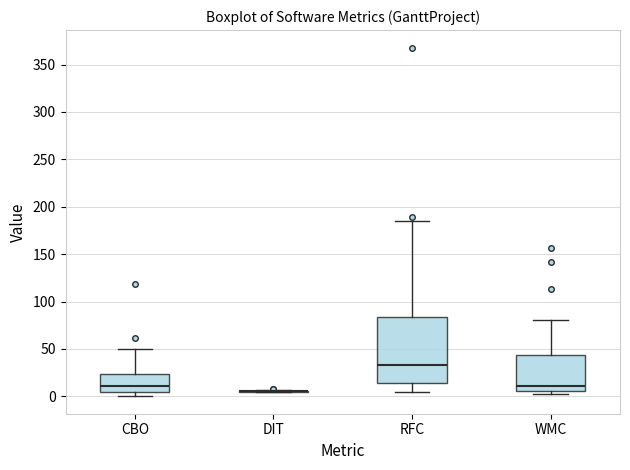

Which box is the tallest, from its lower edge to its upper edge?

RFC